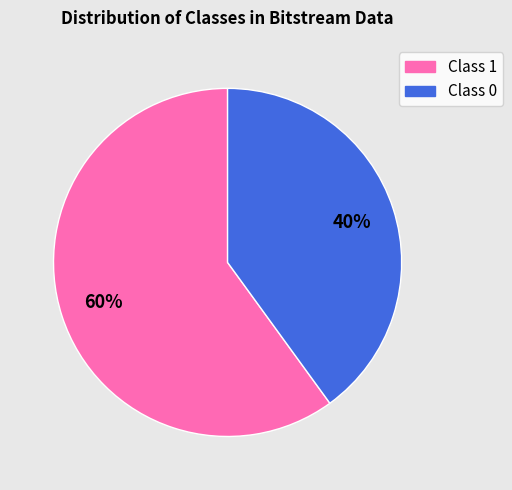

To the nearest percent, what is the average slice percentage?

50%